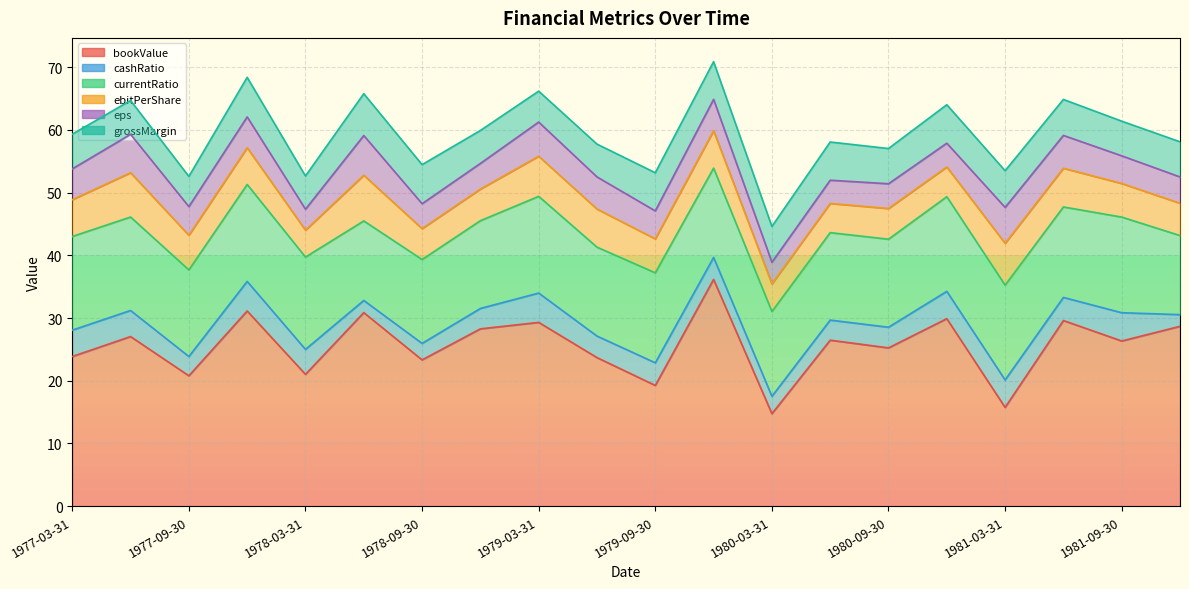

Between 1980-09-30 and 1981-12-31, which is larger?

1981-12-31